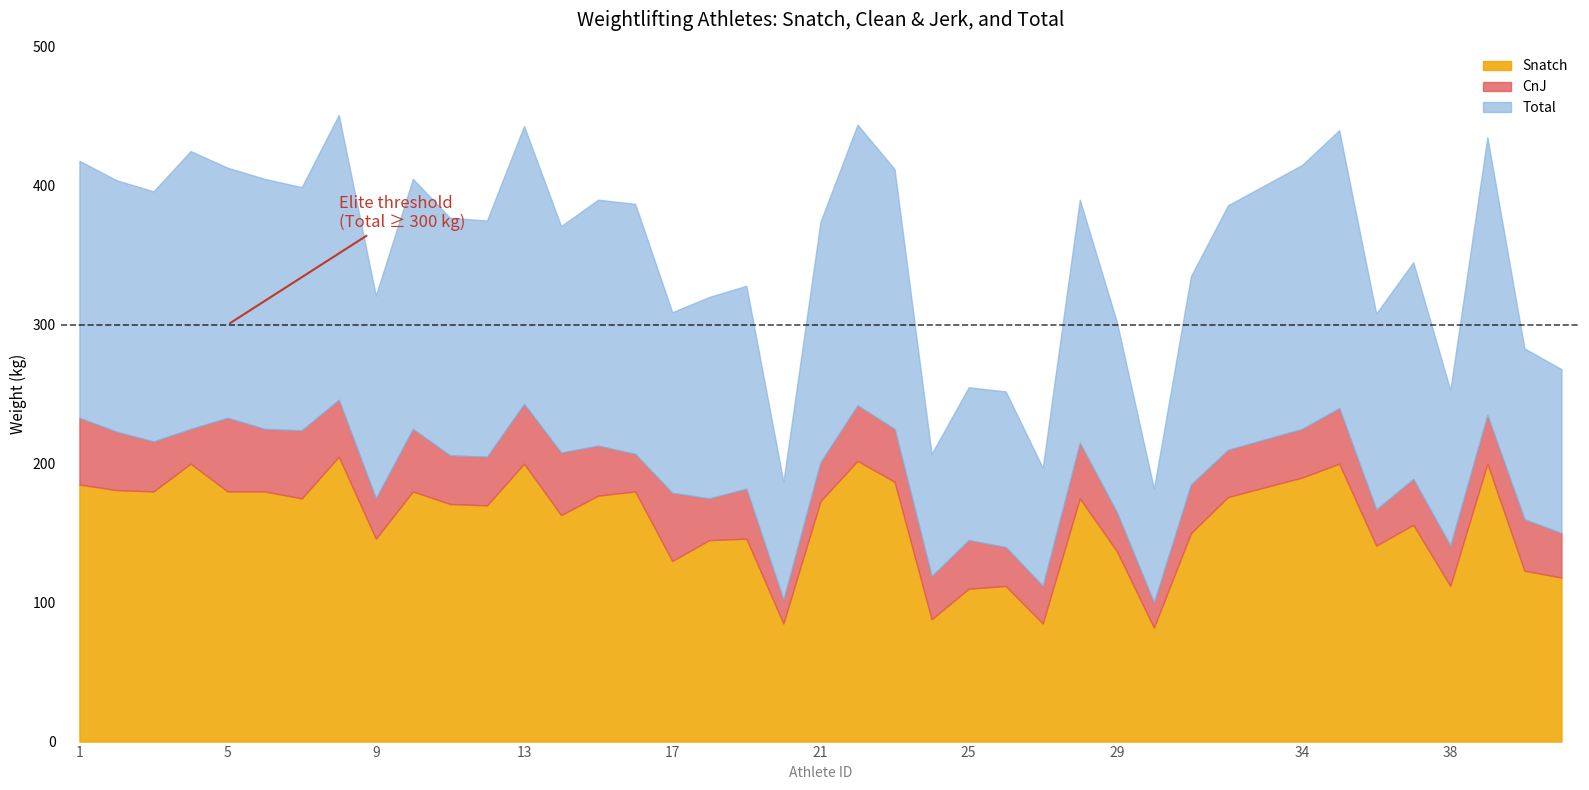

At which label does CnJ reach its peak?

8